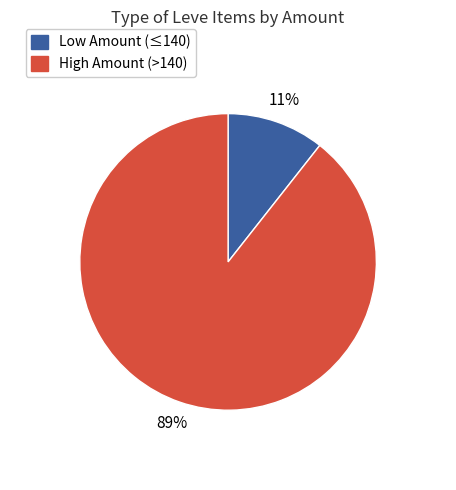

To the nearest percent, what is the average slice percentage?

50%